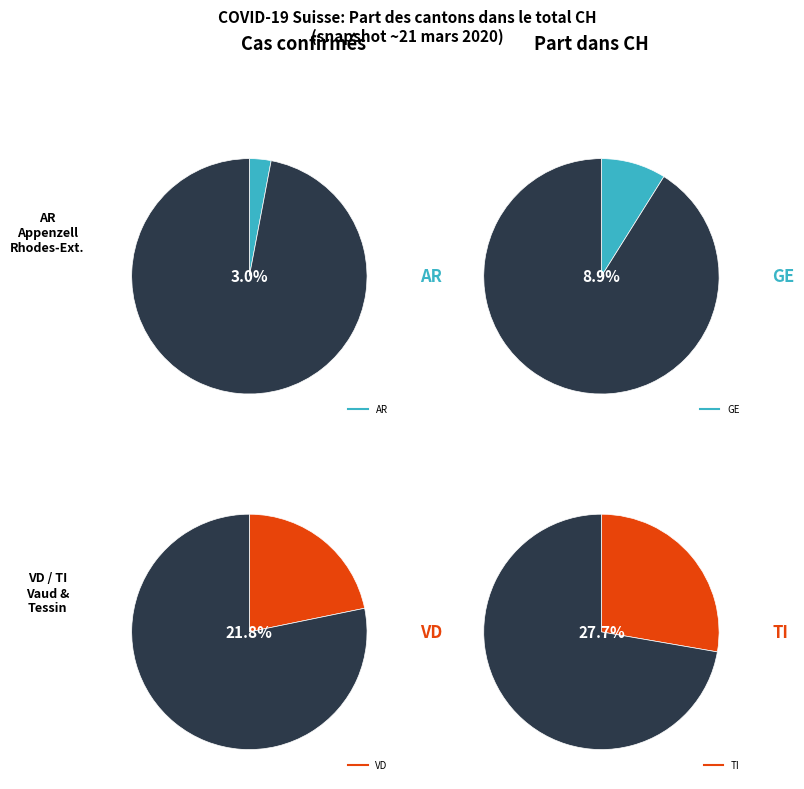

Does 2020-03-21 represent more than half of the total?

No